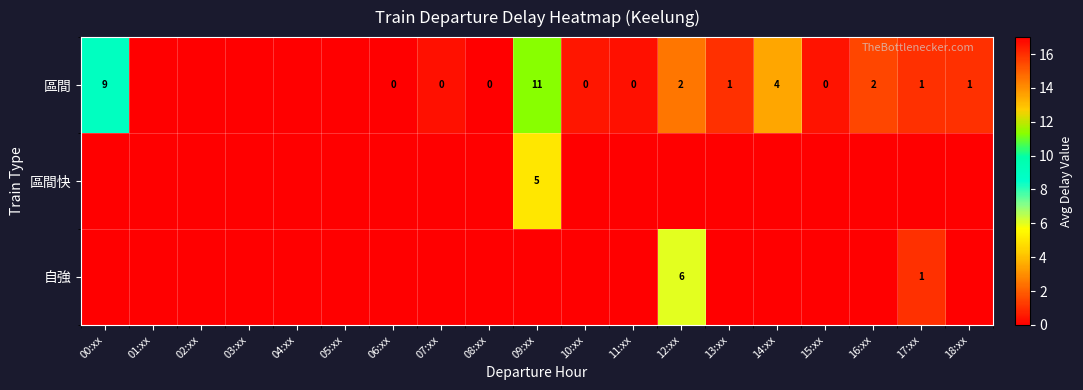

Which series has the largest total across all categories?

區間